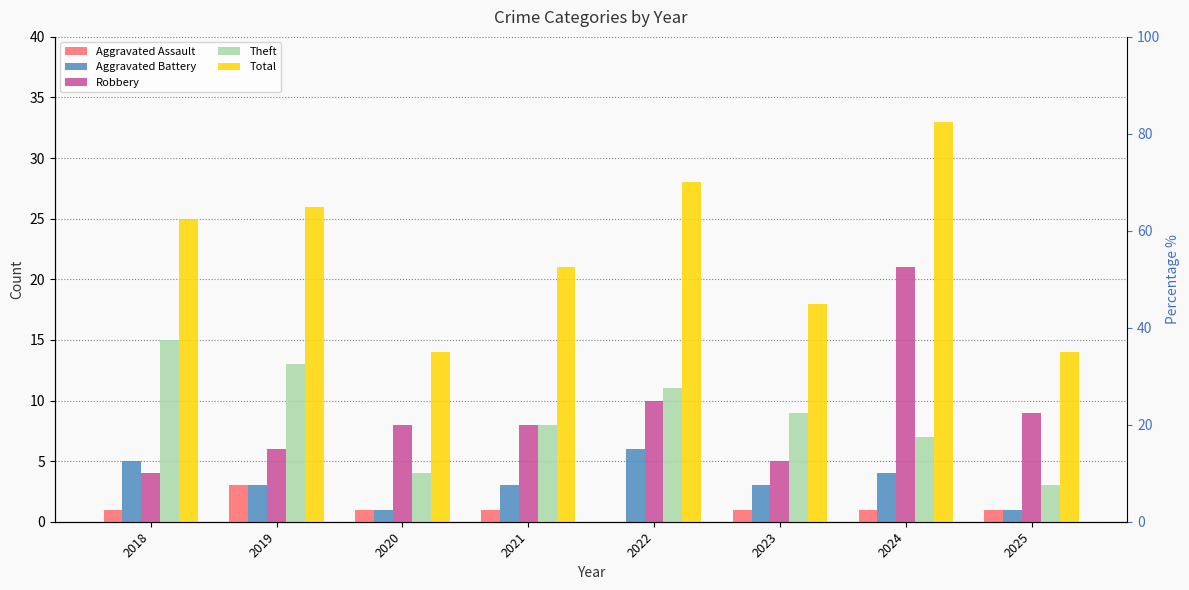

Rank the series at 2025 from highest to lowest value.

Total, Robbery, Theft, Aggravated Assault, Aggravated Battery